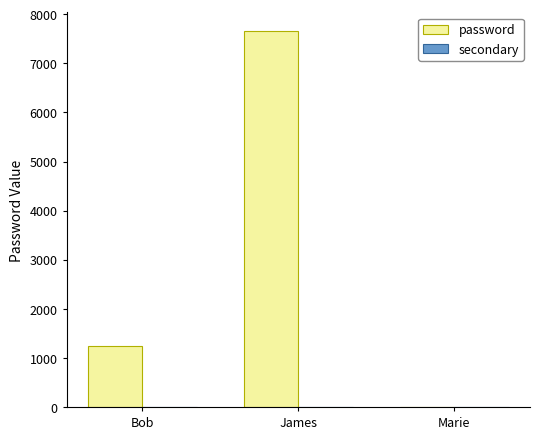

How many series are shown in this chart?

1